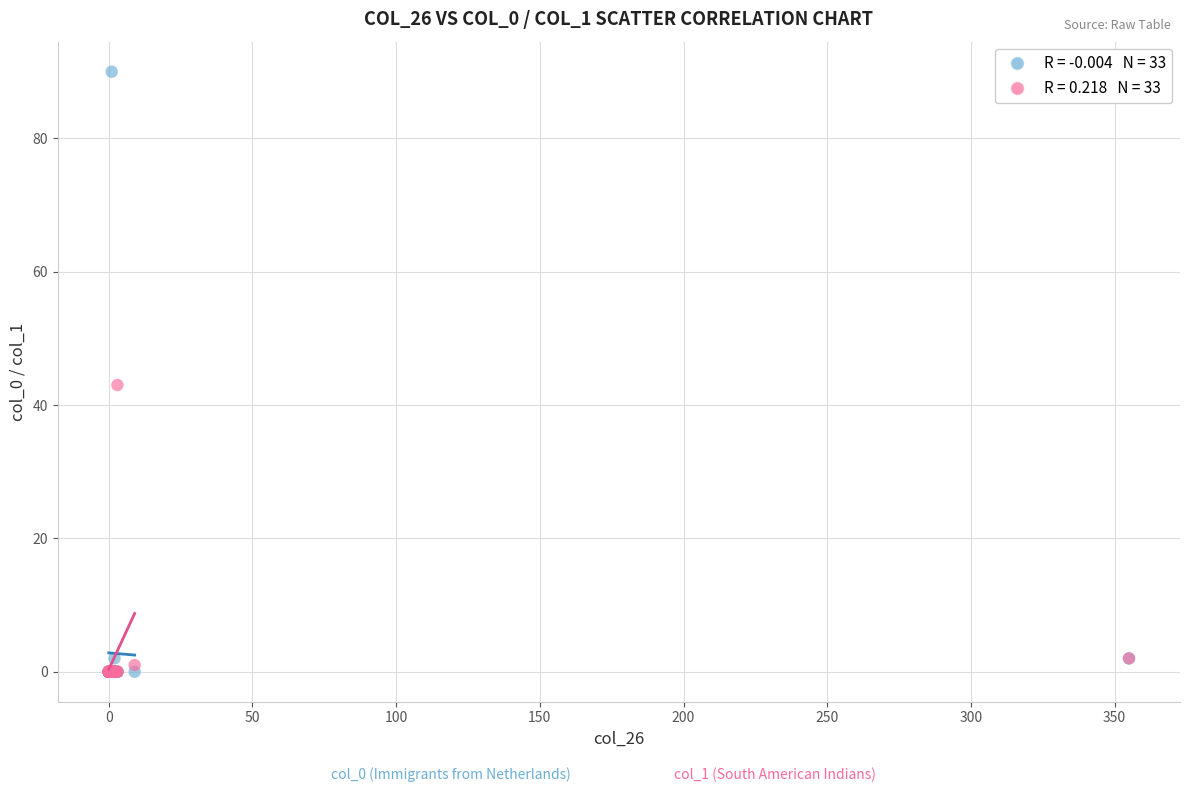

Across all series, what Y value is closest to 45?

43